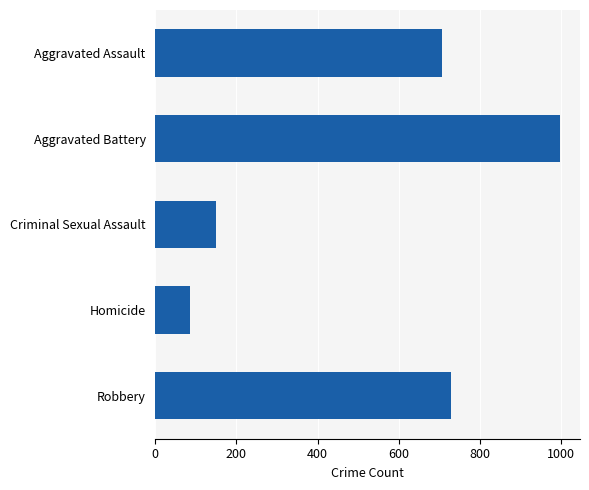

Reading top to bottom, transcribe all the data shown in this chart.

Aggravated Assault=707	Aggravated Battery=997	Criminal Sexual Assault=150	Homicide=86	Robbery=729